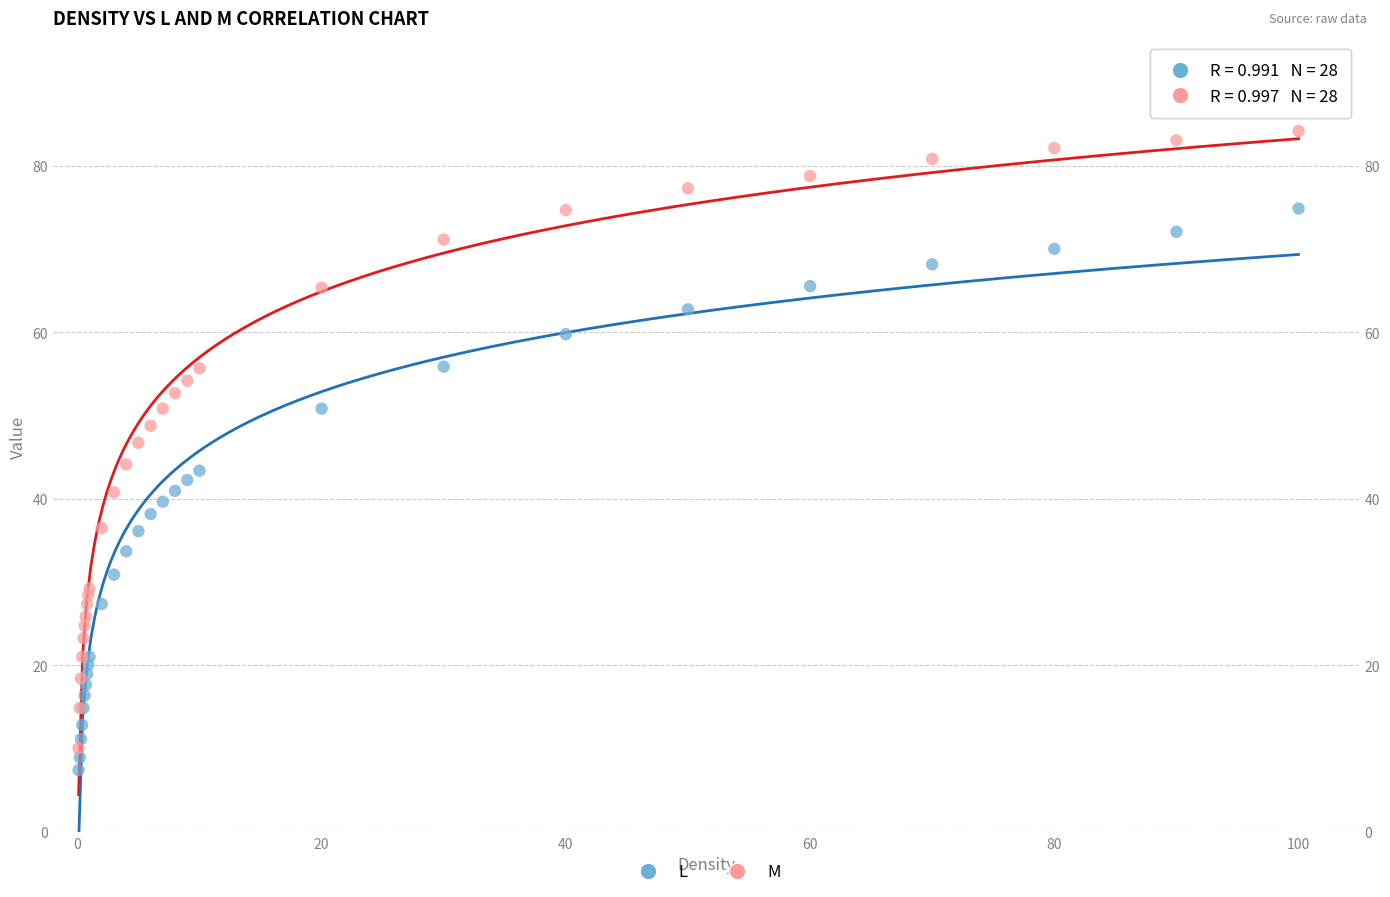

What are all the series names shown in the legend?

L, M